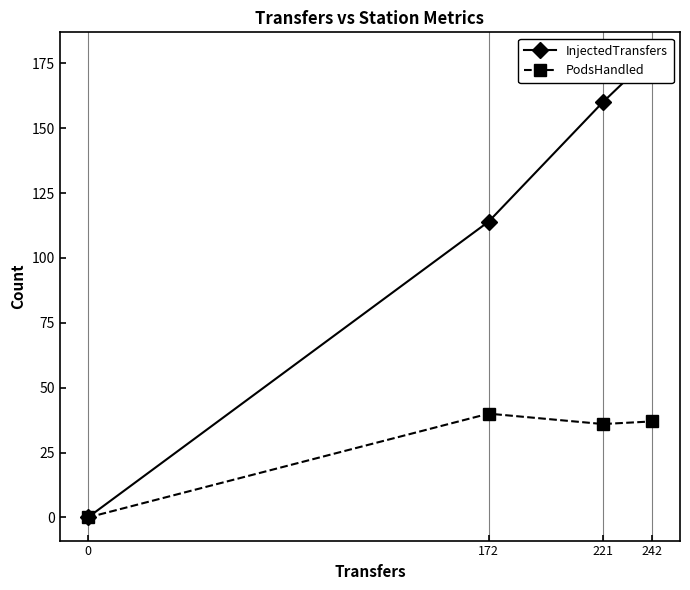

Reading left to right, list all the values displayed in this chart.

InjectedTransfers: 0	114	160	178
PodsHandled: 0	40	36	37